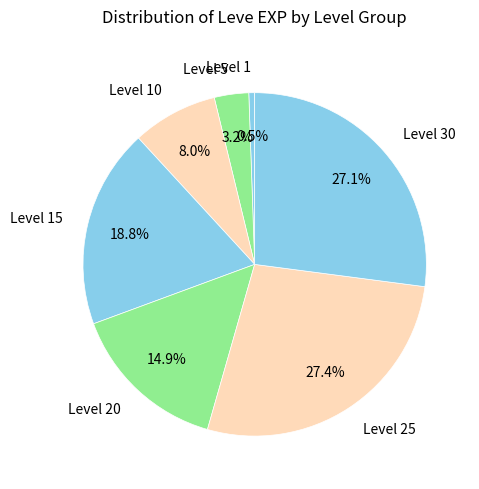

Between Level 25 and Level 5, which is larger?

Level 25